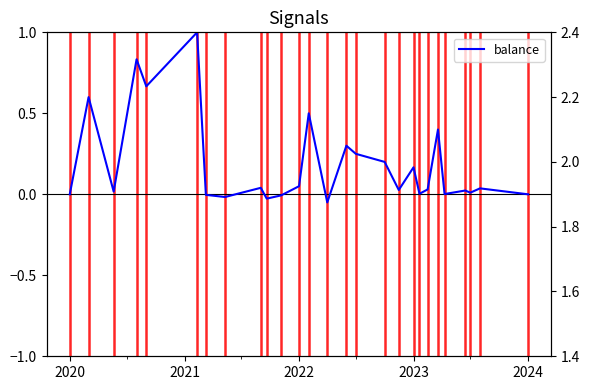

Is it true that risk_score equals 114.7 at 9?

False